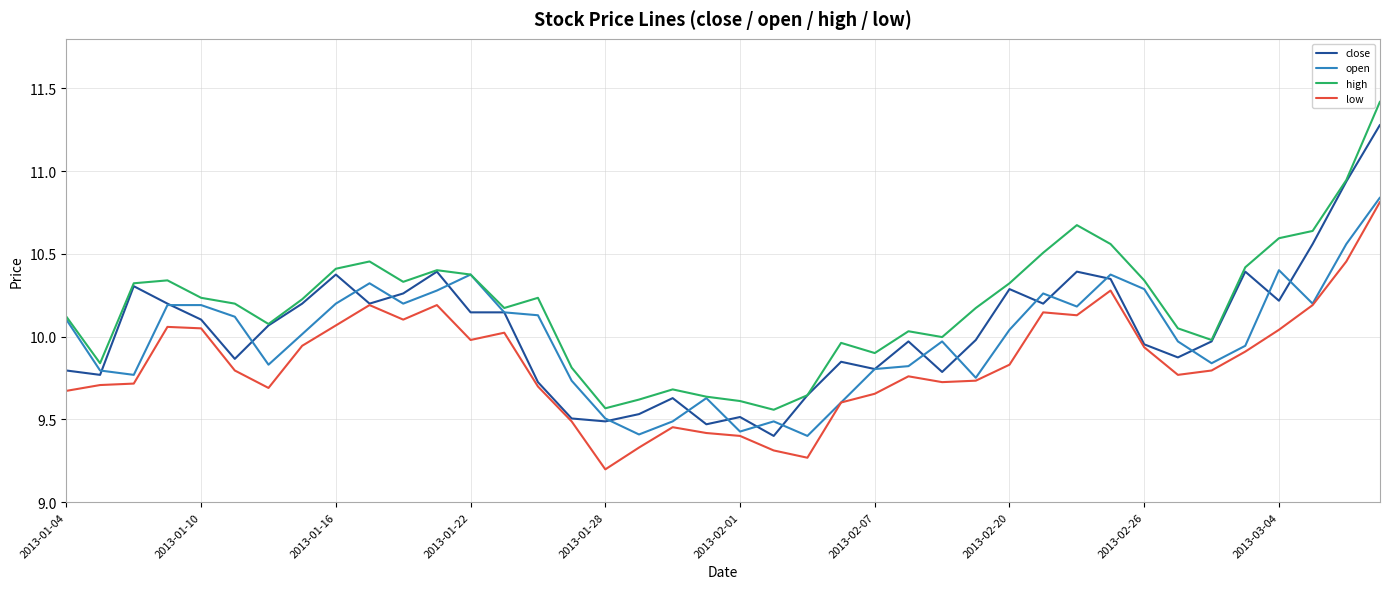

Which series has the largest range (max minus min)?

close